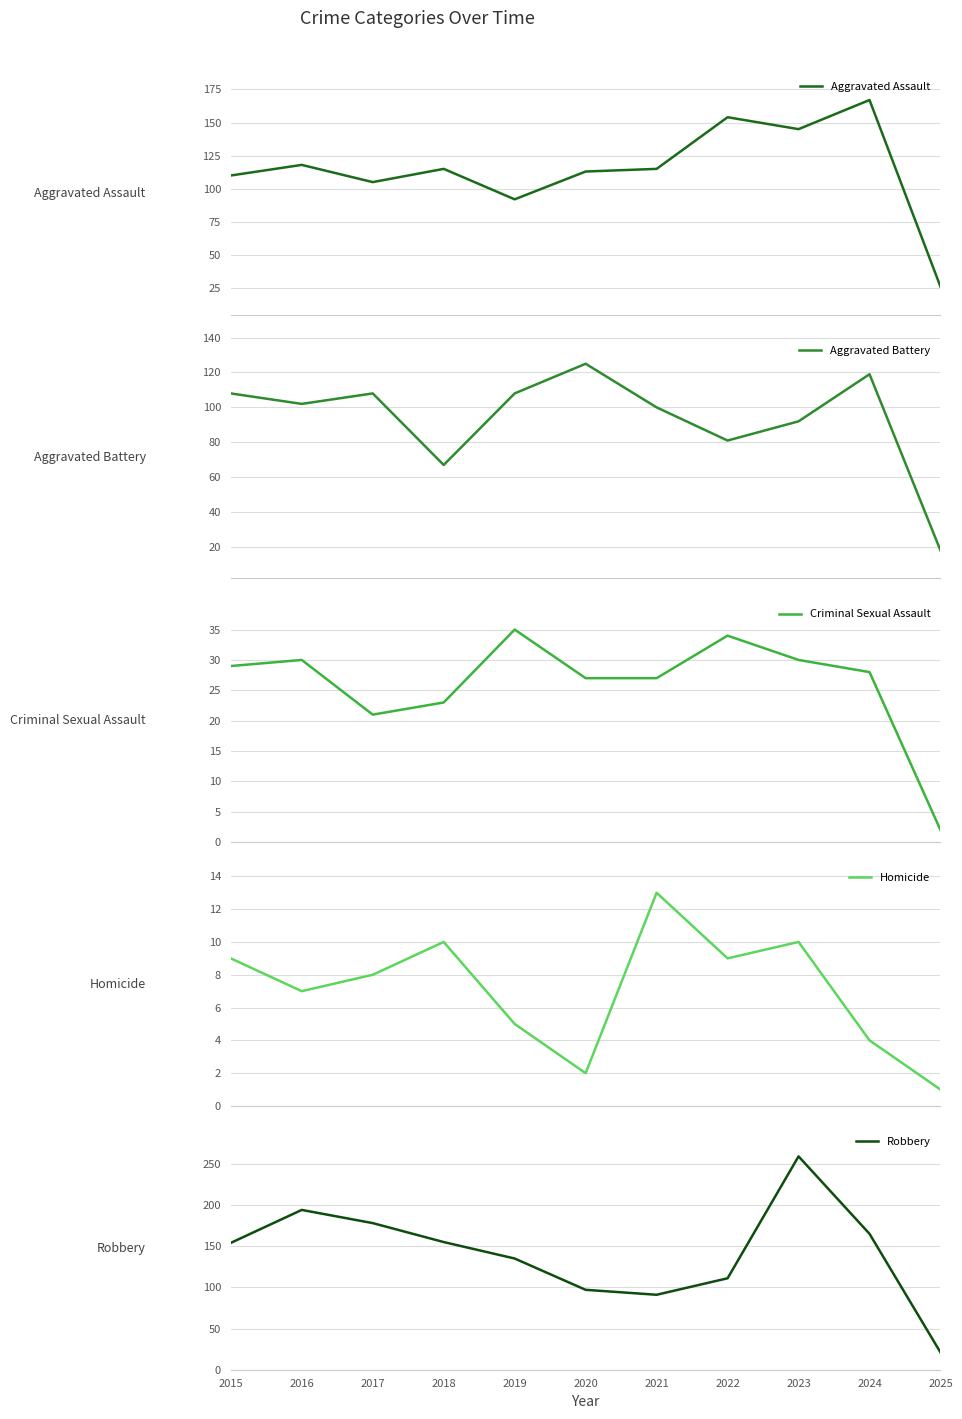

At which category is the sum across all series the highest?

2023